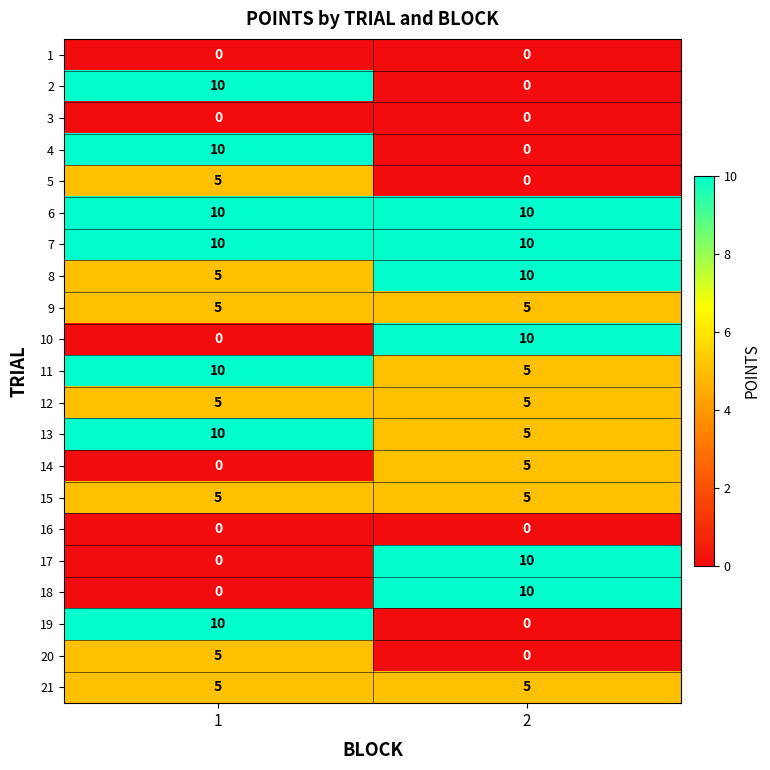

What is the maximum value shown in the chart?

10